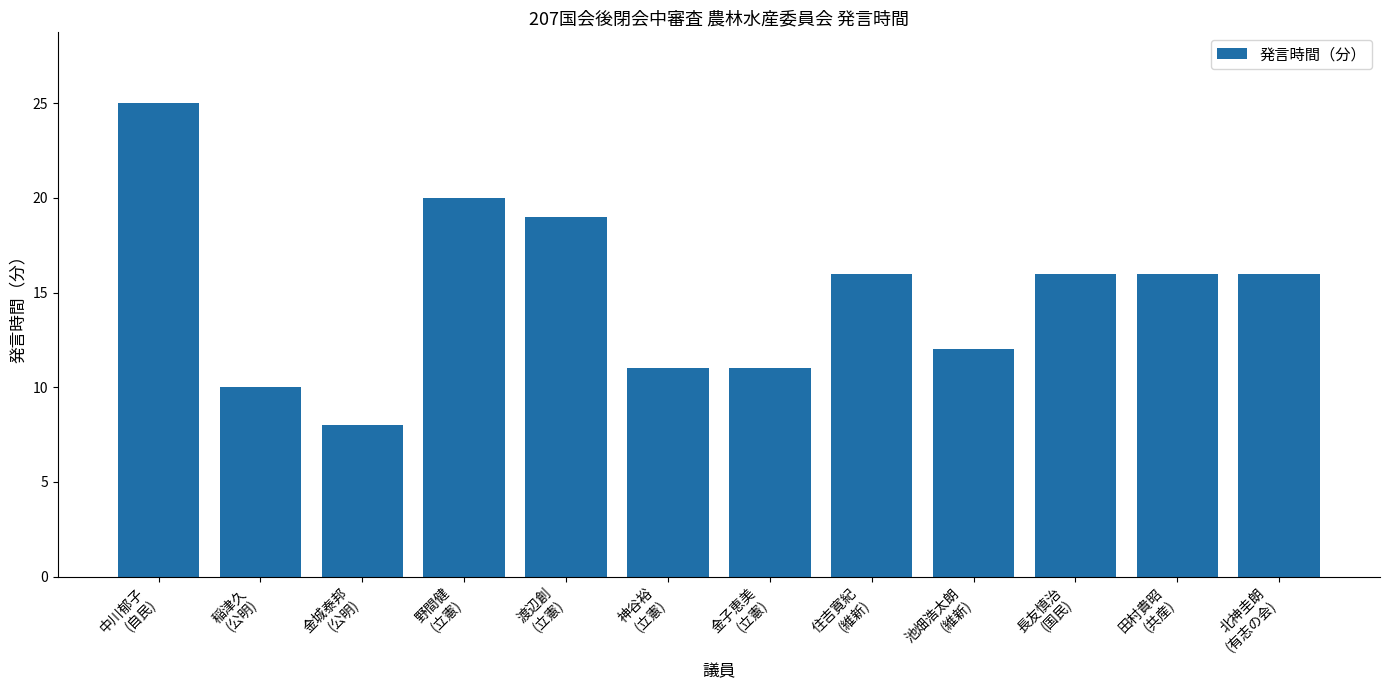

What is the change in value from 金城泰邦
(公明) to 池畑浩太朗
(維新)?

+4